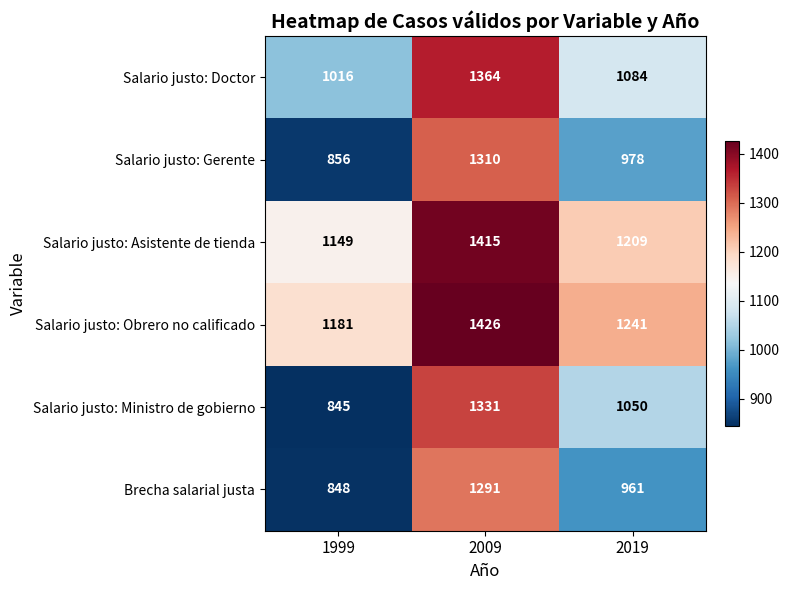

What is the approximate value of Salario justo: Obrero no calificado at 1999?

1181